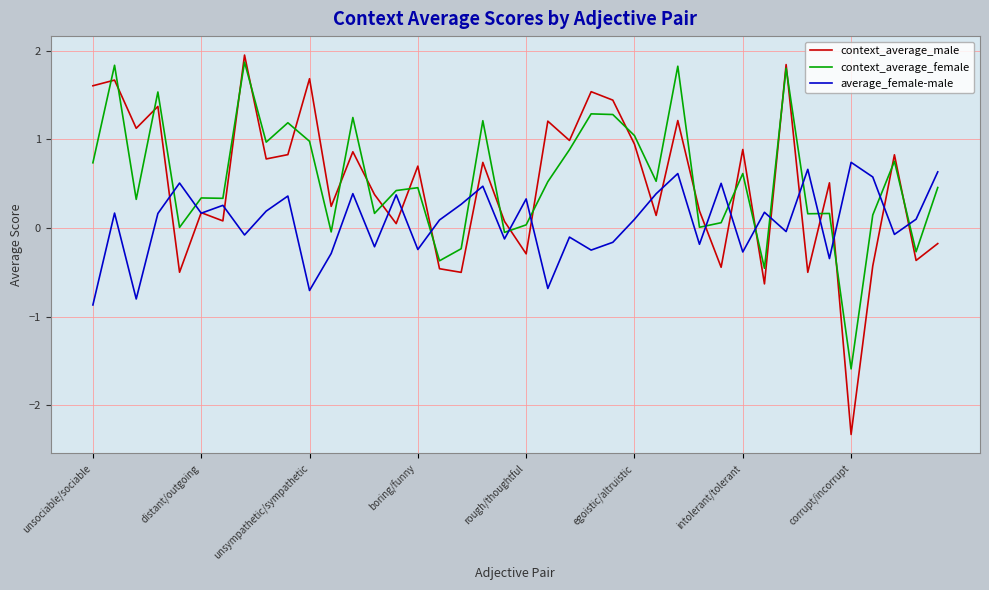

True or false: average_female-male and context_average_female cross at least once.

True